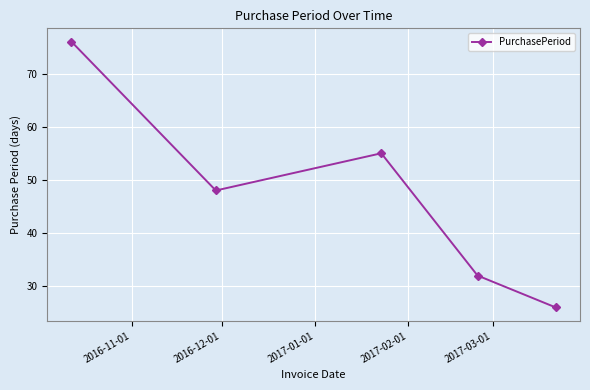

What is the sum of all values?

237